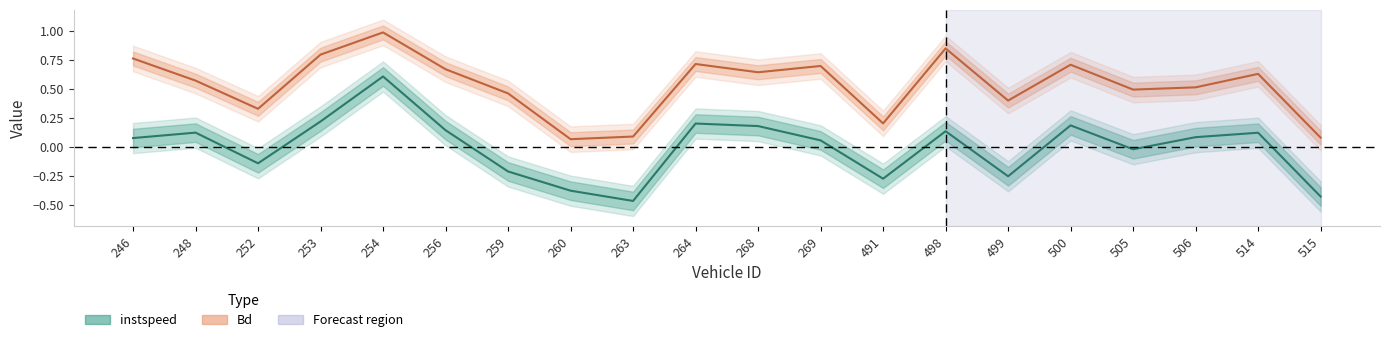

Which series changed the most between 500 and 506?

Bd